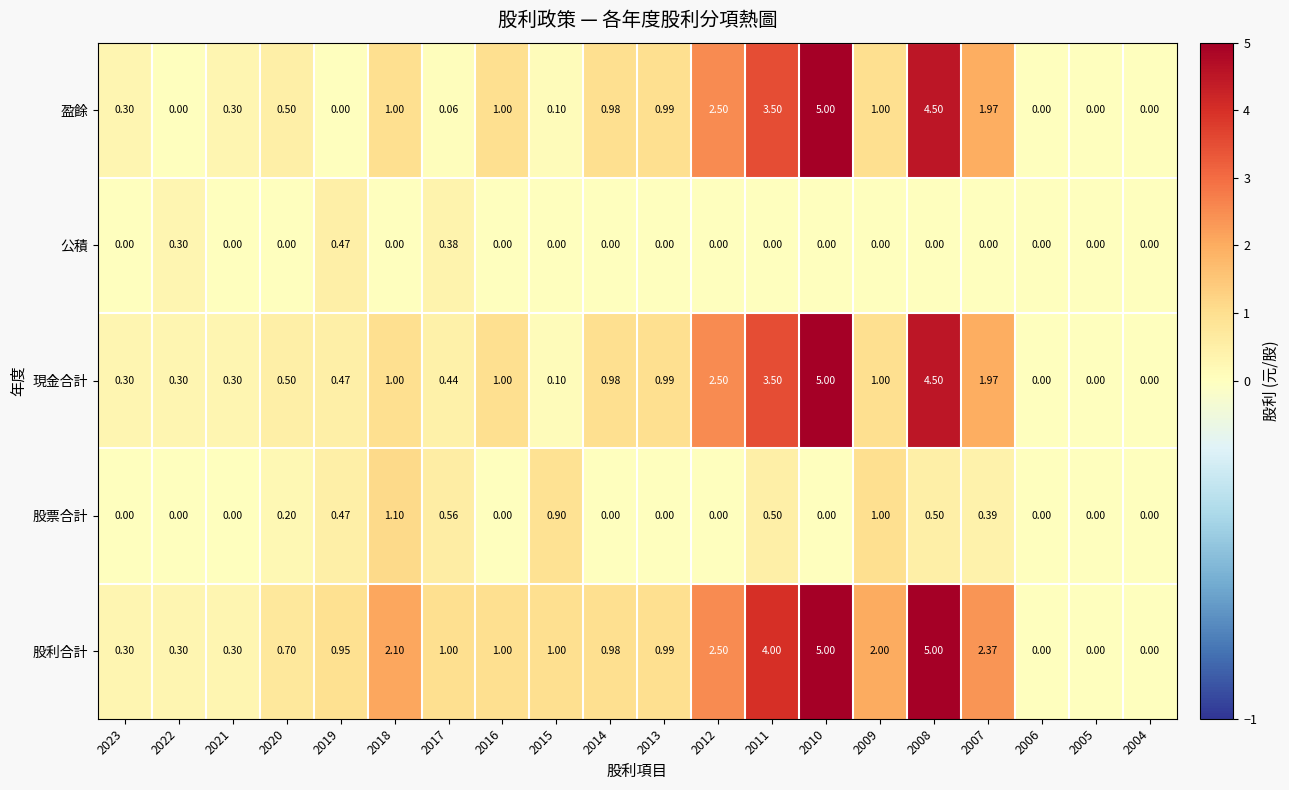

Is the value of 盈餘 at 2010 greater than the value of 公積 at 2012?

Yes